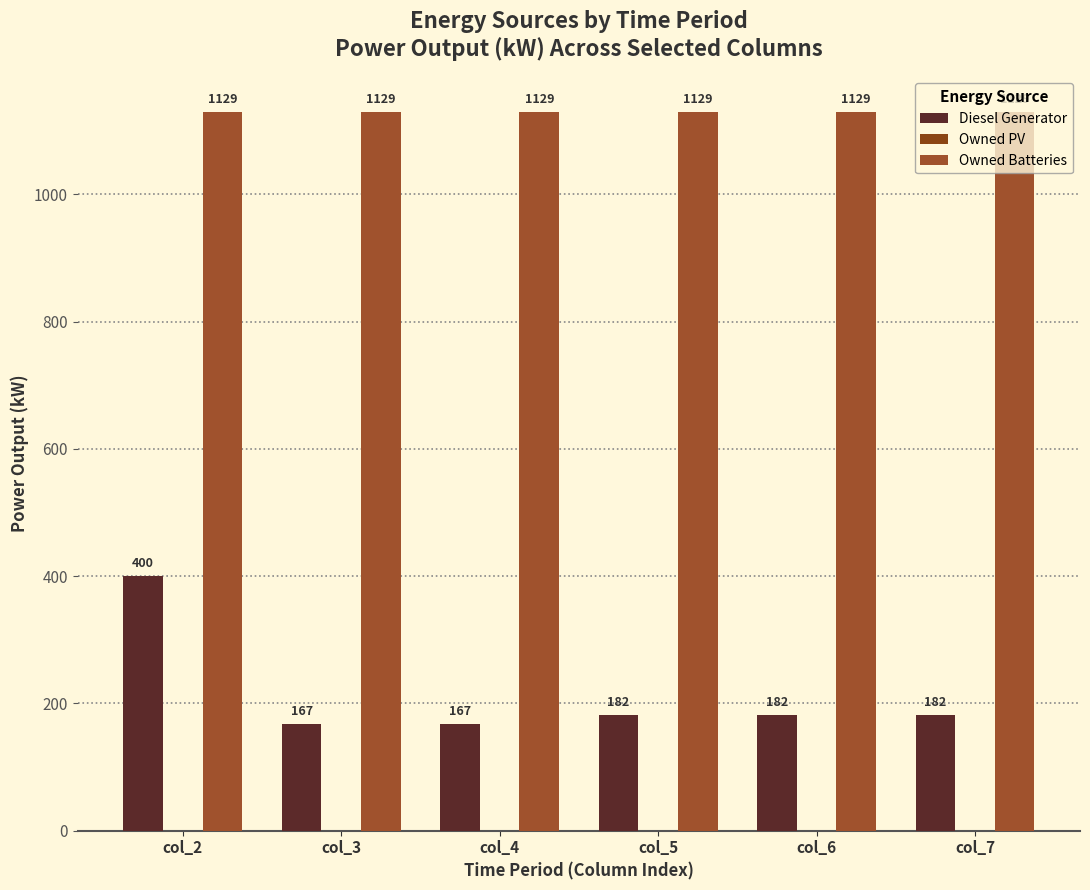

What is the difference between the maximum and second lowest values in the Diesel Generator series?

233